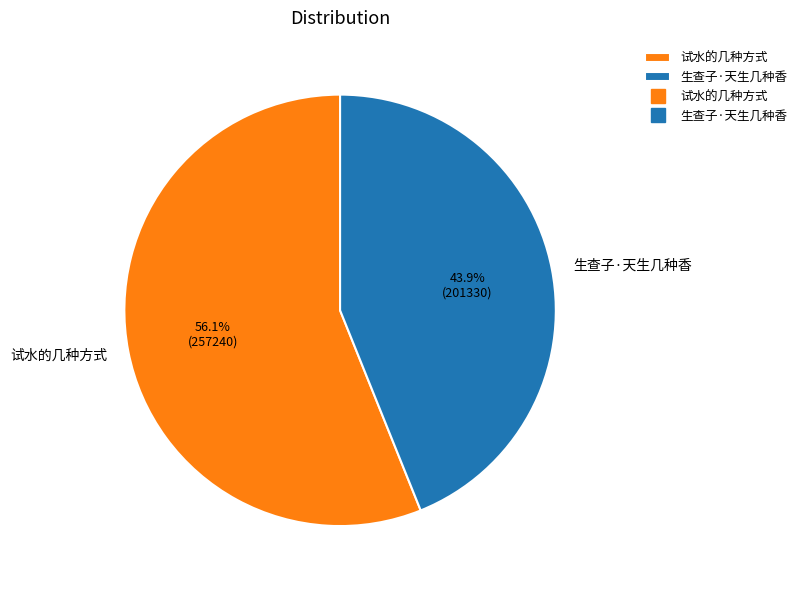

What is the ratio of the value at 生查子·天生几种香 to the value at 试水的几种方式?

0.8